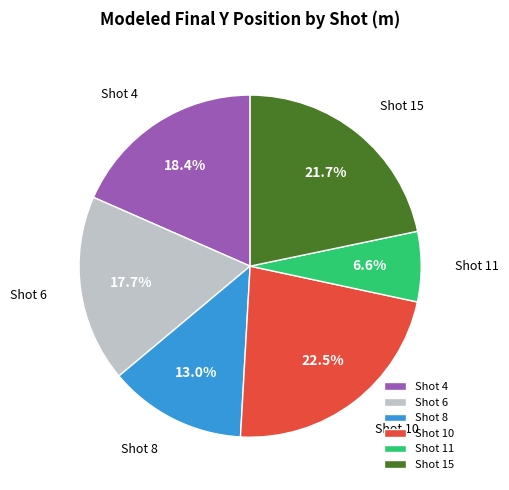

To the nearest percent, what is the difference between the largest and smallest slice percentages?

16%